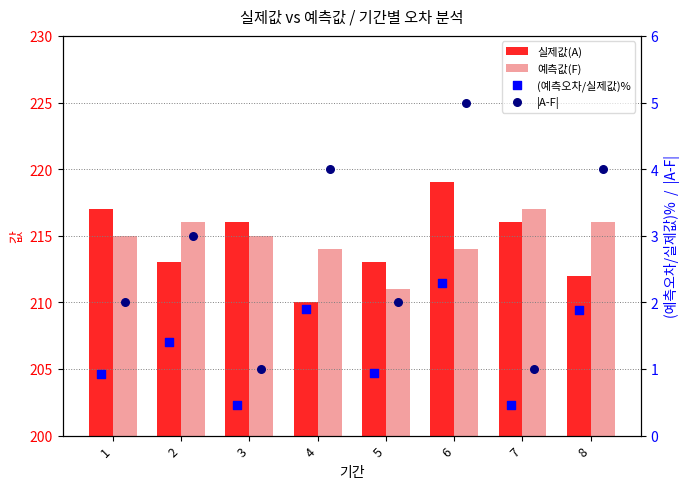

Which series has the largest total across all categories?

예측값(F)